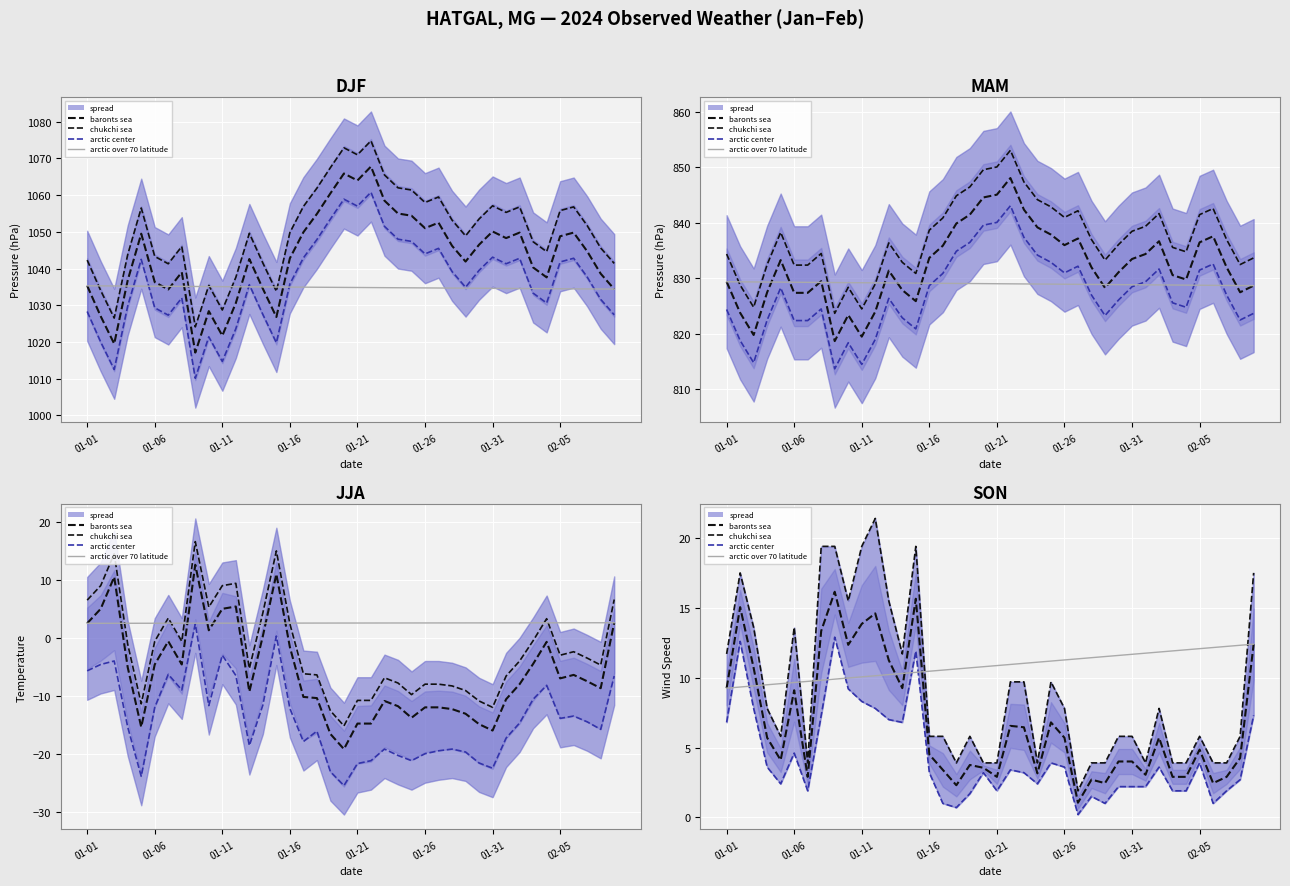

Is this an area chart (filled region under the line)?

No